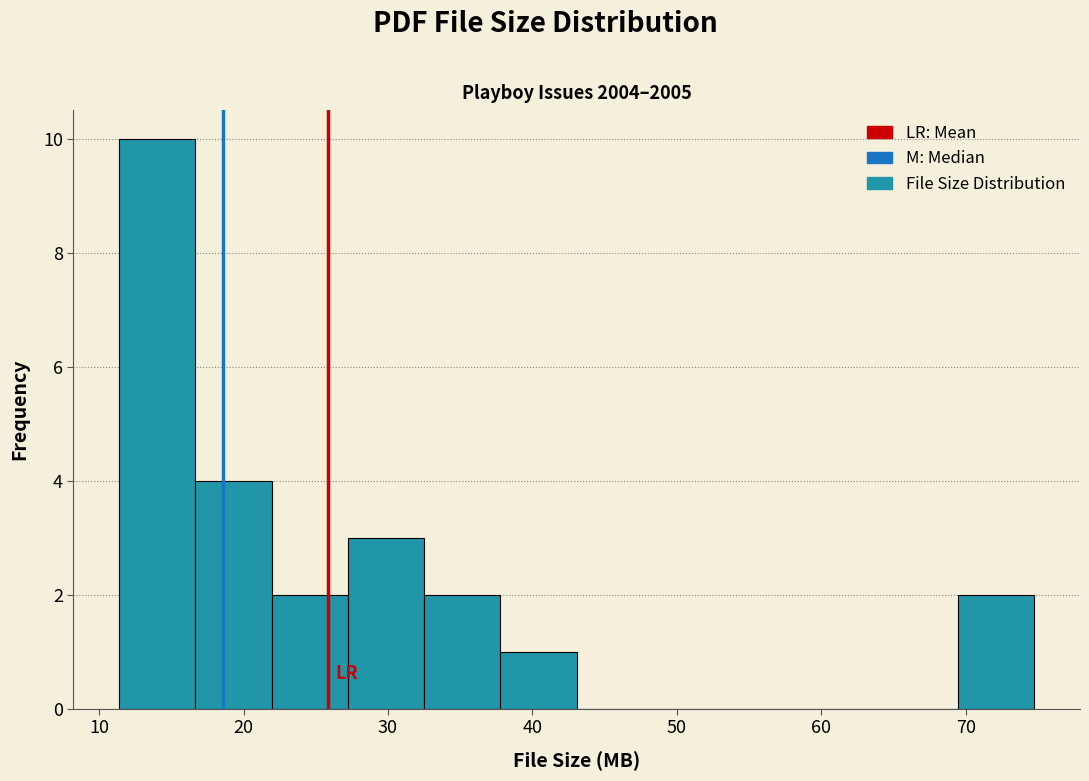

How tall is the bar that spans 11 to 17 on the x-axis? Neither the bar edges nor the heights are printed on the chart, so give them approximately, as read against the axes.

10